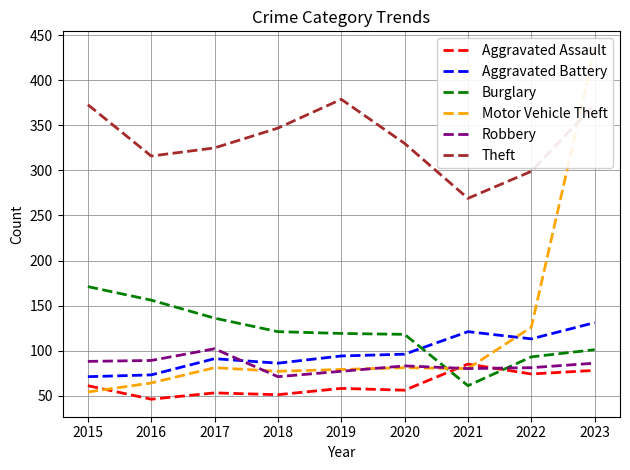

Reading left to right, transcribe all the data shown in this chart.

Aggravated Assault: 61	46	53	51	58	56	85	74	78
Aggravated Battery: 71	73	91	86	94	96	121	113	131
Burglary: 171	156	136	121	119	118	61	93	101
Motor Vehicle Theft: 54	64	81	77	79	81	80	126	435
Robbery: 88	89	102	71	77	83	80	81	86
Theft: 373	316	325	347	379	330	269	299	373